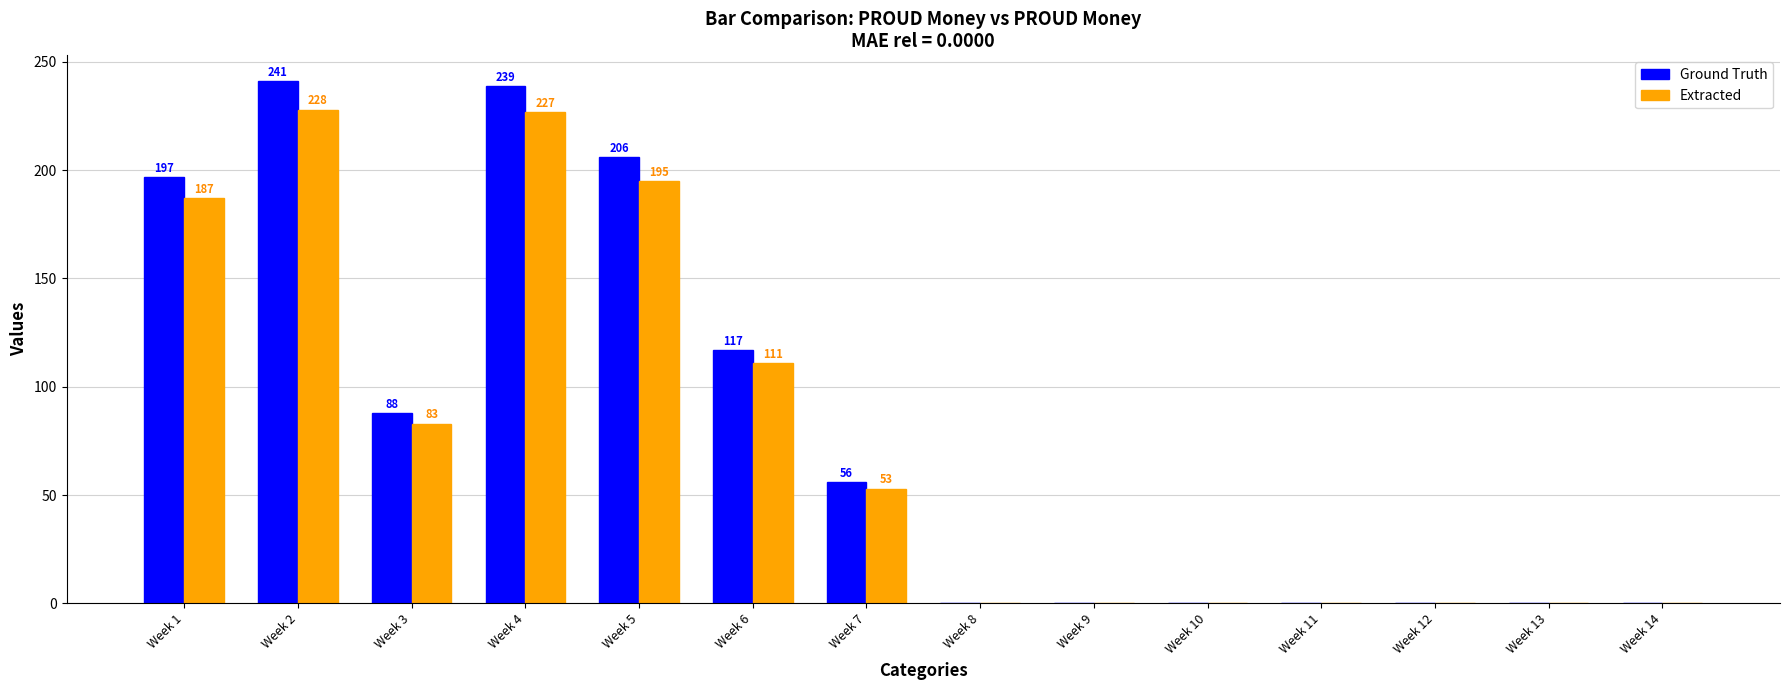

What are all the series names shown in the legend?

Ground Truth, Extracted